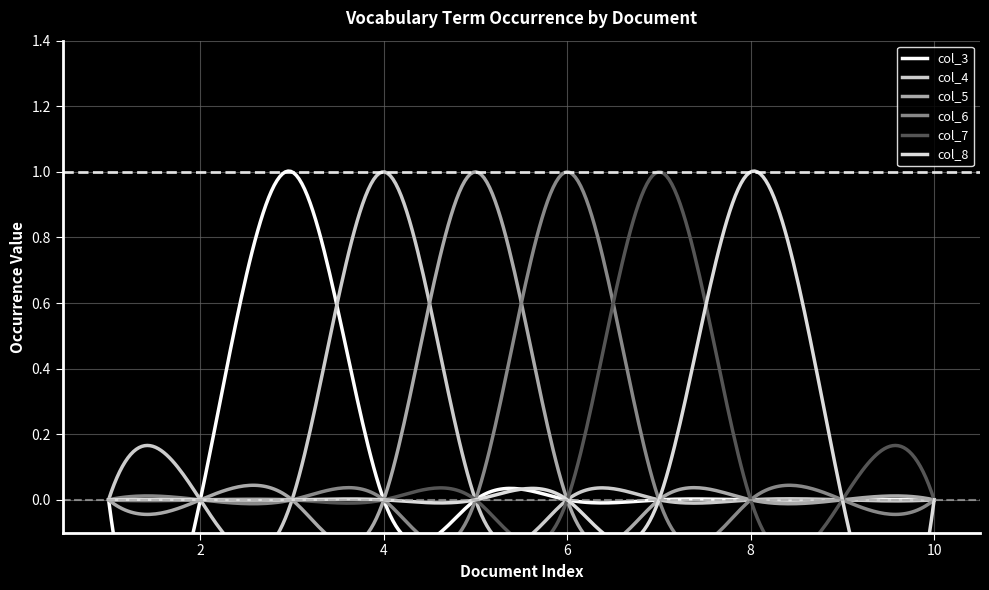

How many interior local peaks does the col_6 series have?

1